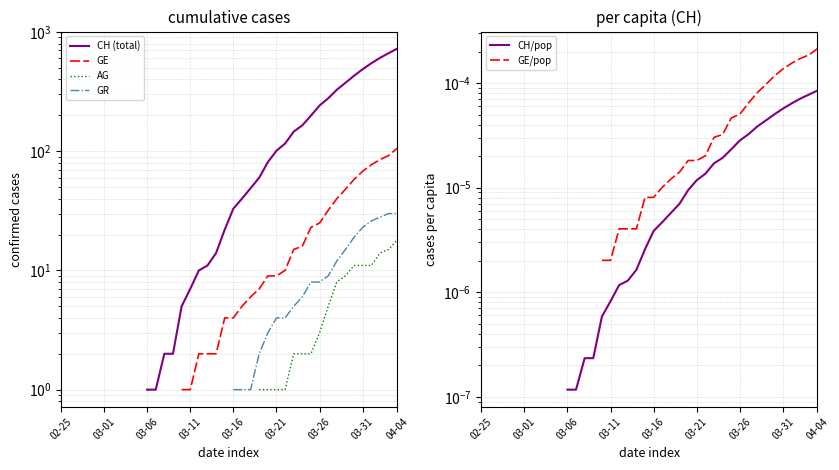

How many lines are shown in the chart?

6